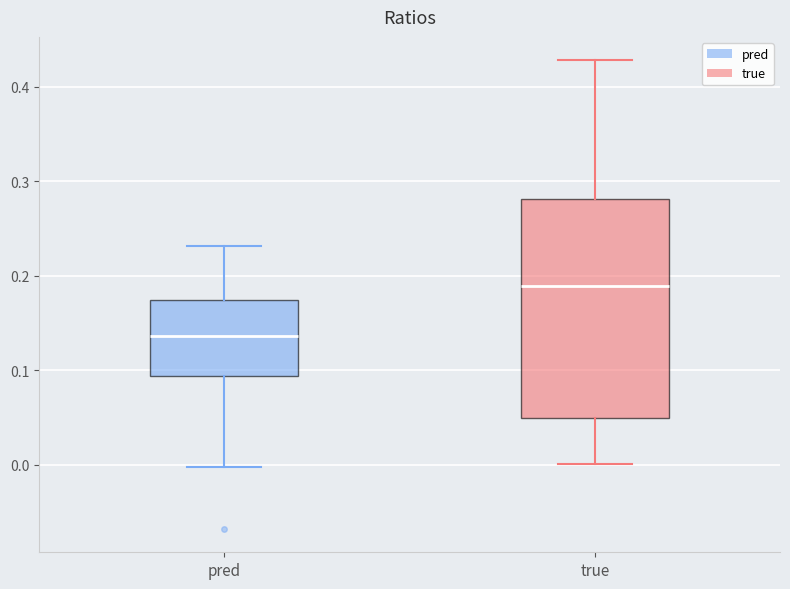

Which box's median line is the highest?

true